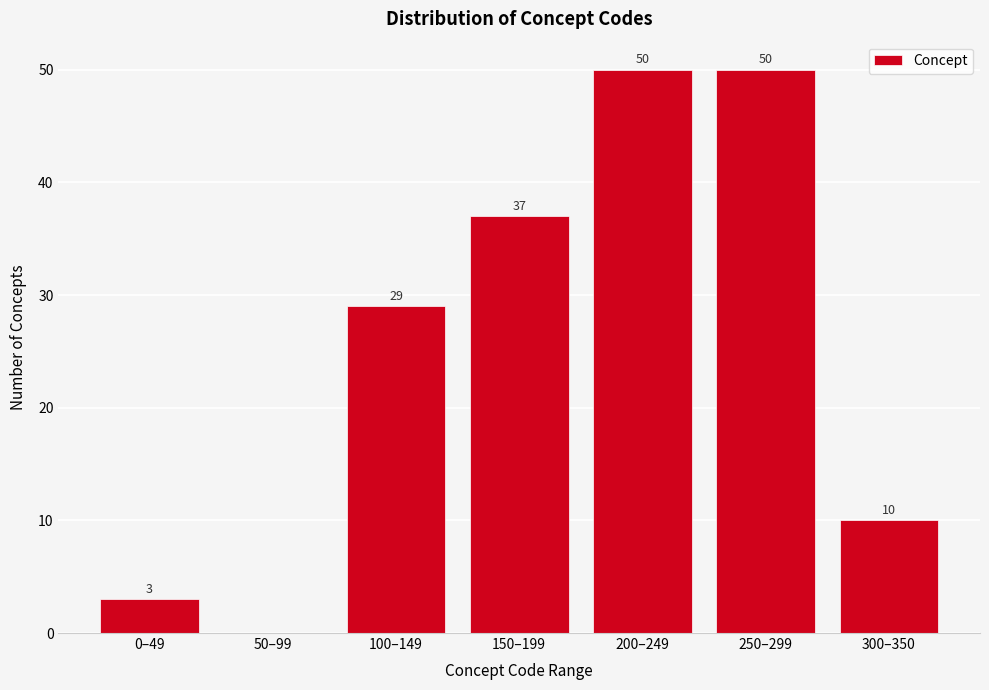

Reading right to left, transcribe all the data shown in this chart.

300–350=10	250–299=50	200–249=50	150–199=37	100–149=29	50–99=0	0–49=3